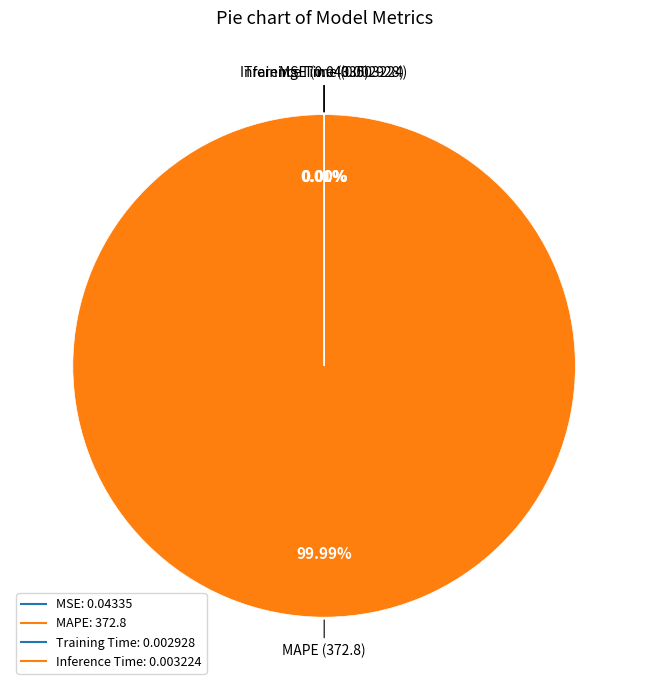

How much of the chart is everything except MSE?

100.0%